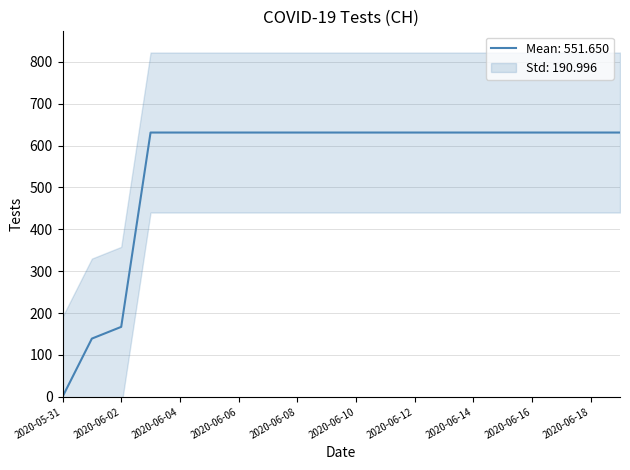

What is the difference between the maximum and minimum values?

631